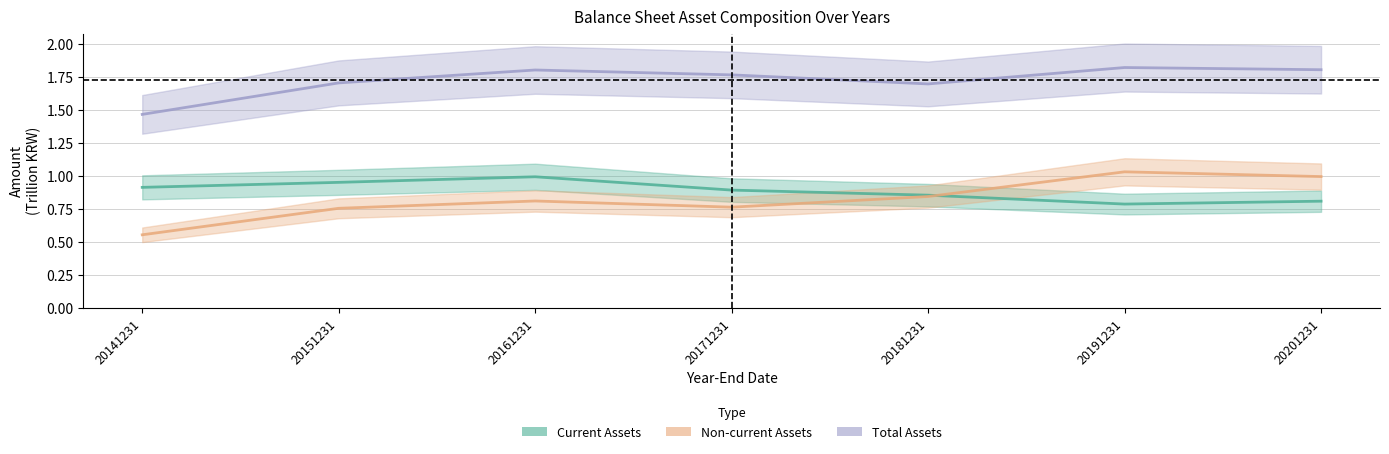

What is the spread (max minus min) of values at 20181231?

0.9